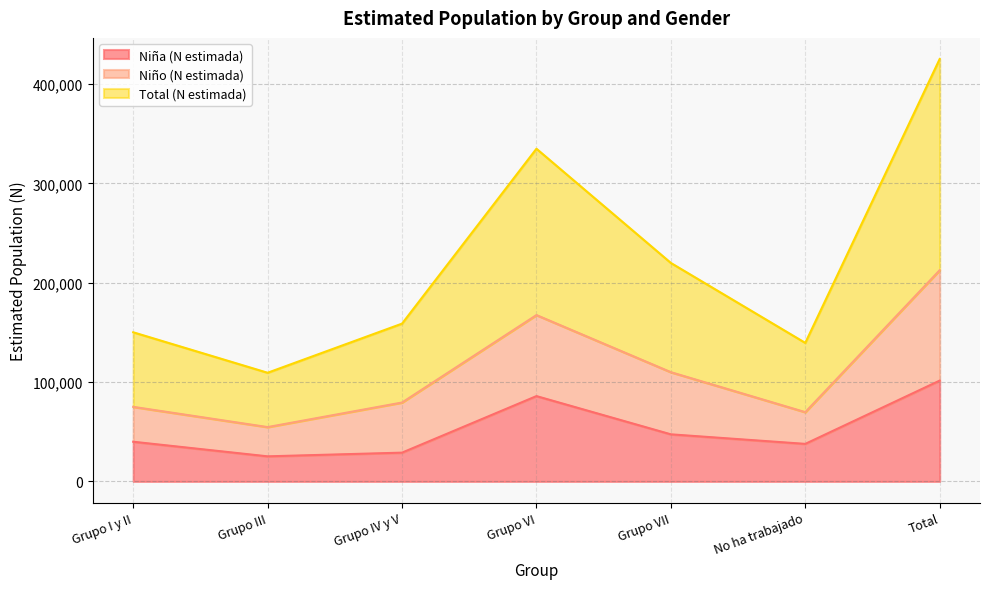

True or false: Niña (N estimada) and Niño (N estimada) intersect in this chart.

False